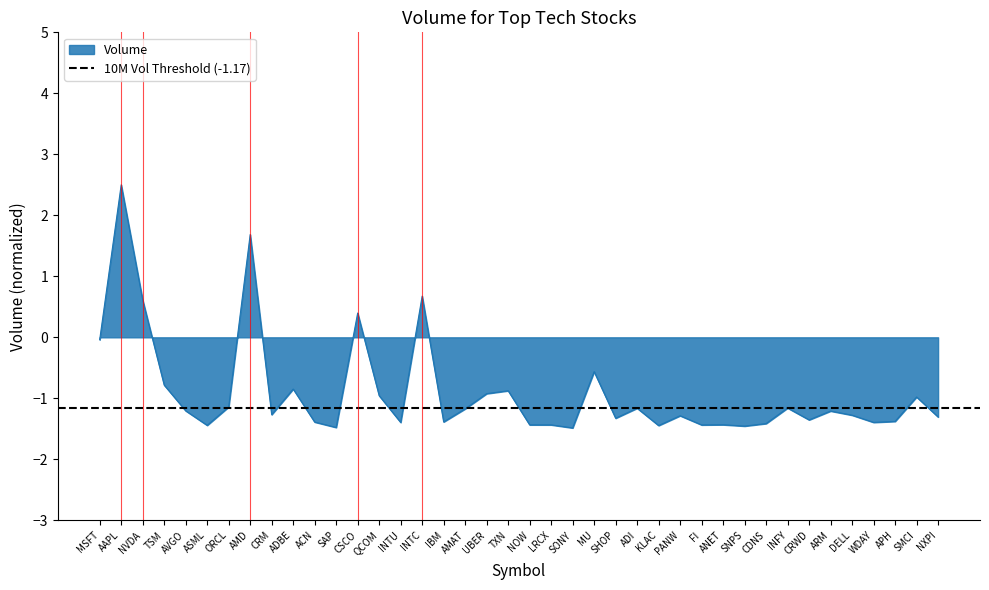

What is the value of the 18th point from the left?

-1.2